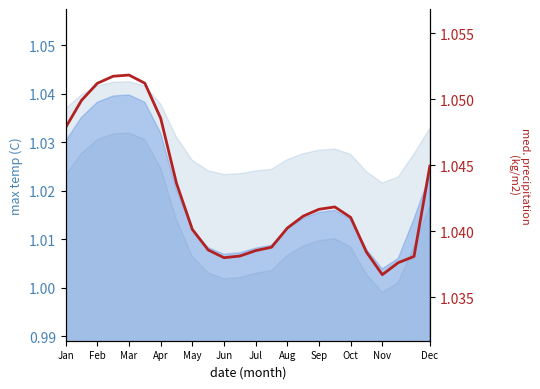

How many lines are shown in the chart?

1